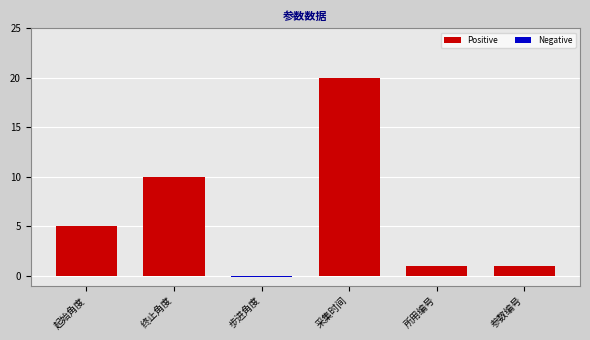

What is the change in value from 起始角度 to 步进角度?

-5.1